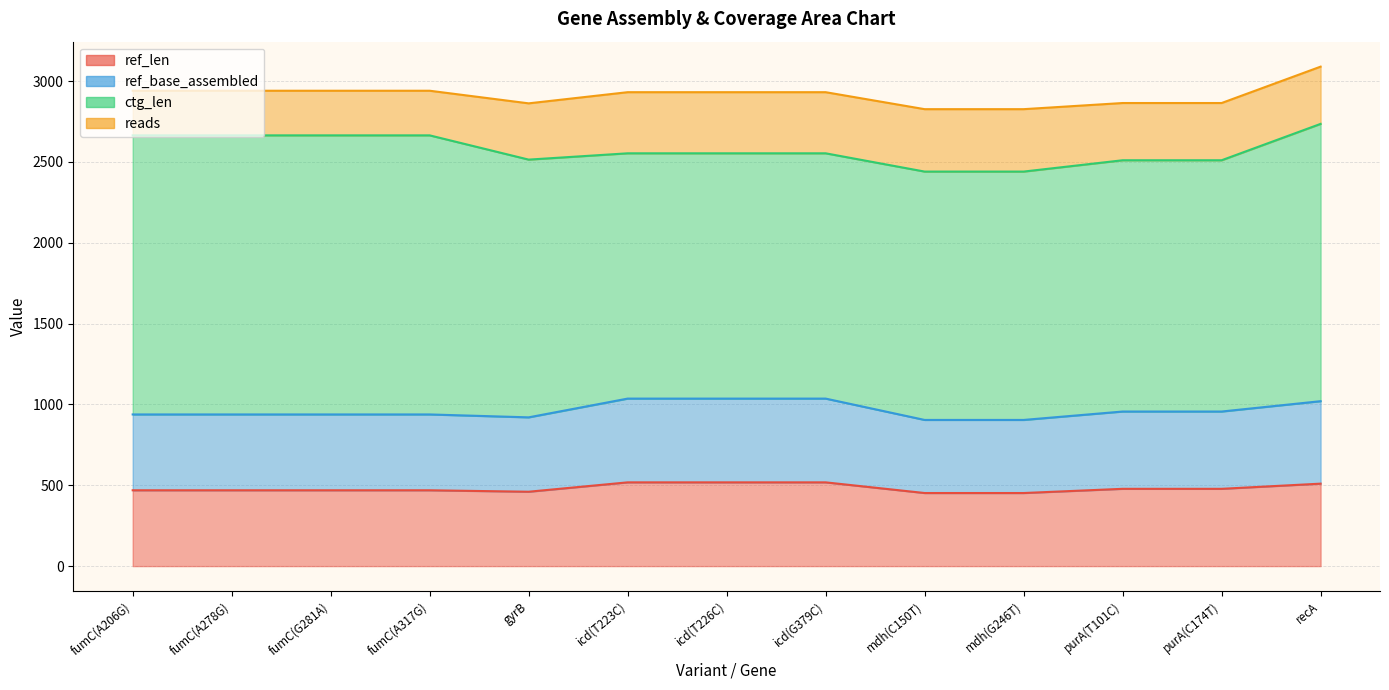

How many ref_len values are between 469 and 510?

7